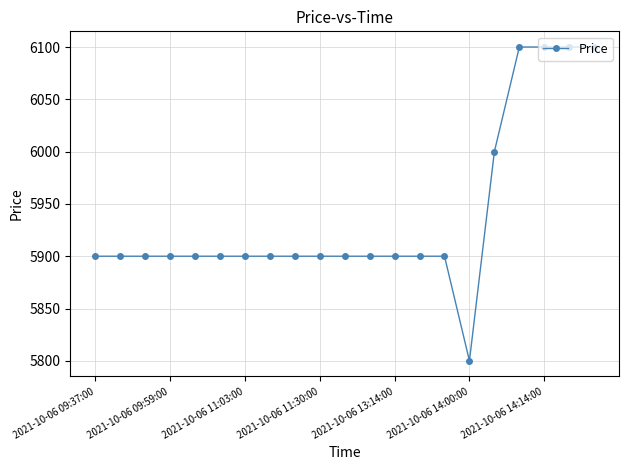

What is the value of the 6th point from the left?

5900